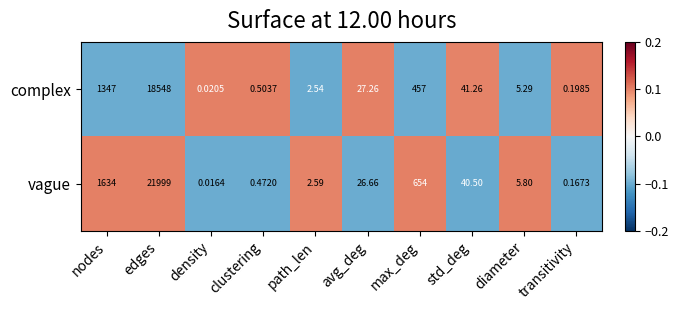

Count the number of categories in the chart.

10